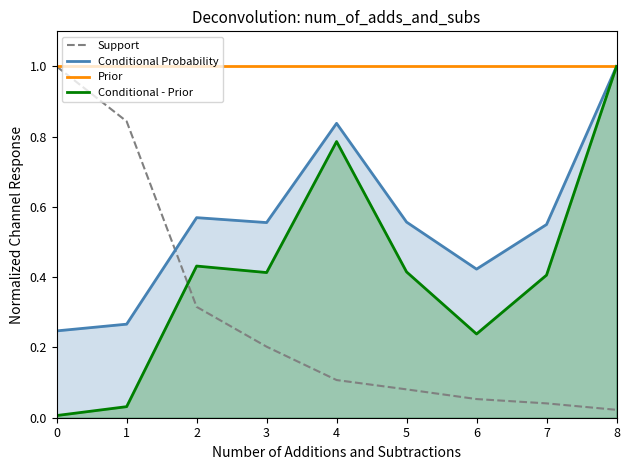

Reading left to right, extract all data points from this chart.

Support: 0=1.0	1=0.8	2=0.3	3=0.2	4=0.1	5=0.1	6=0.1	7=0.0	8=0.0
Conditional Probability: 0=0.2	1=0.3	2=0.6	3=0.6	4=0.8	5=0.6	6=0.4	7=0.5	8=1.0
Prior: 0=1.0	1=1.0	2=1.0	3=1.0	4=1.0	5=1.0	6=1.0	7=1.0	8=1.0
Conditional - Prior: 0=0.0	1=0.0	2=0.4	3=0.4	4=0.8	5=0.4	6=0.2	7=0.4	8=1.0